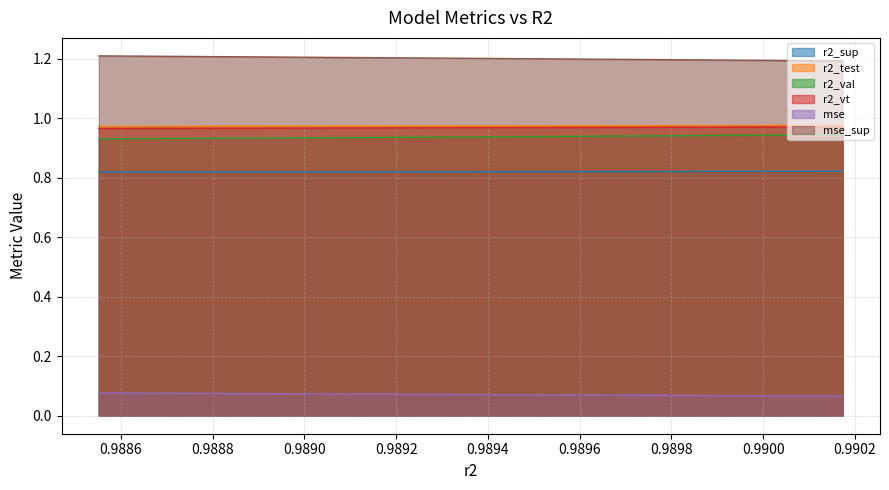

True or false: r2_test has a value of 1.4 at model_38_6_21.

False